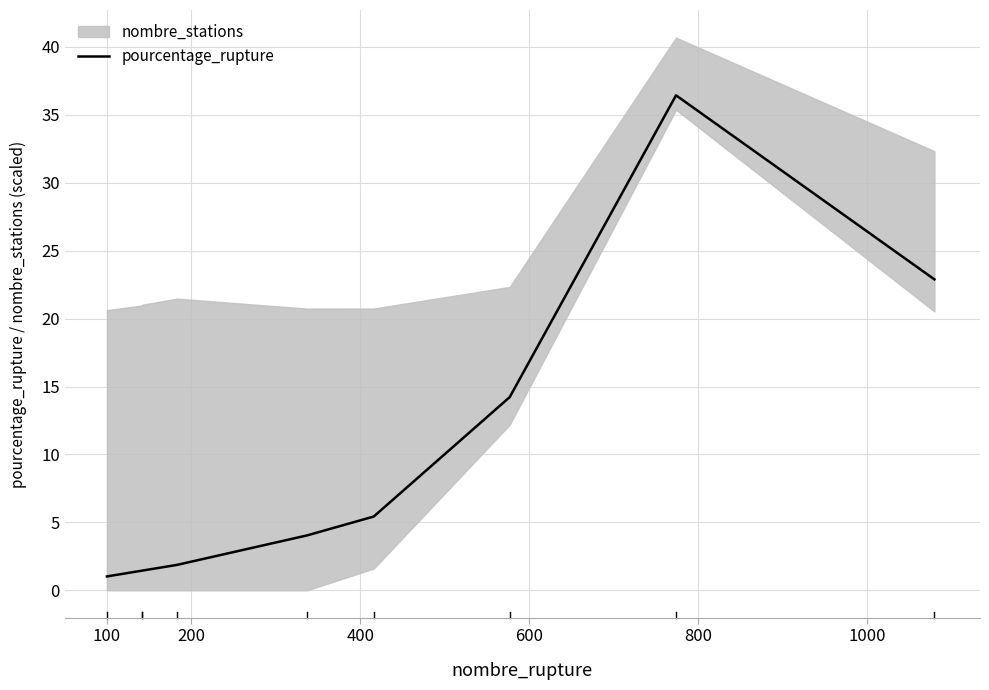

How many lines are shown in the chart?

1